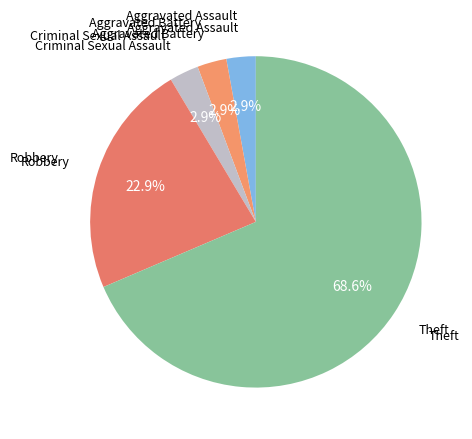

Is it true that Aggravated Assault is 3% of the pie?

True